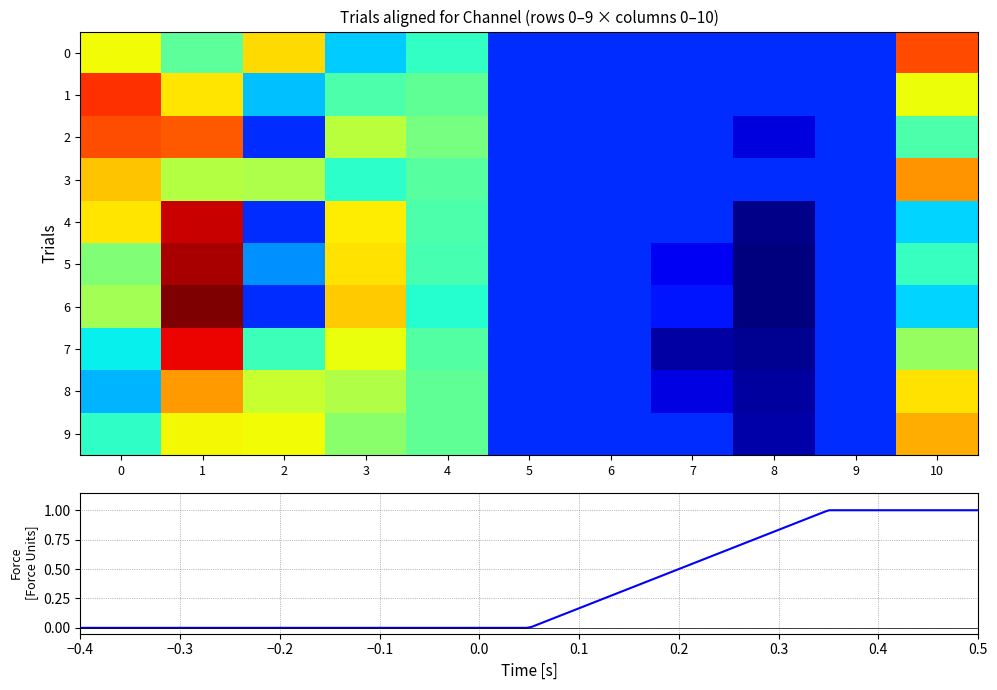

At 8, list the series in order from smallest to largest.

5, 6, 4, 7, 8, 9, 2, 0, 1, 3